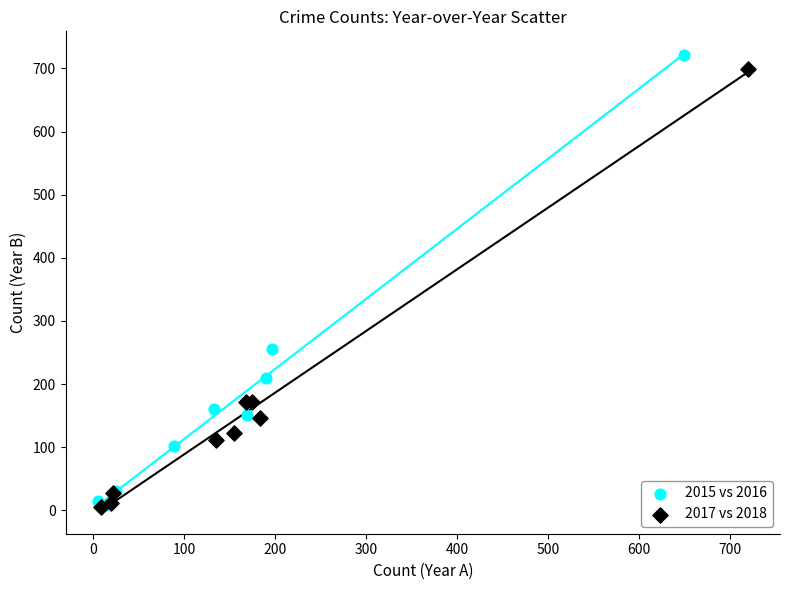

What are all the series names shown in the legend?

2015 vs 2016, 2017 vs 2018